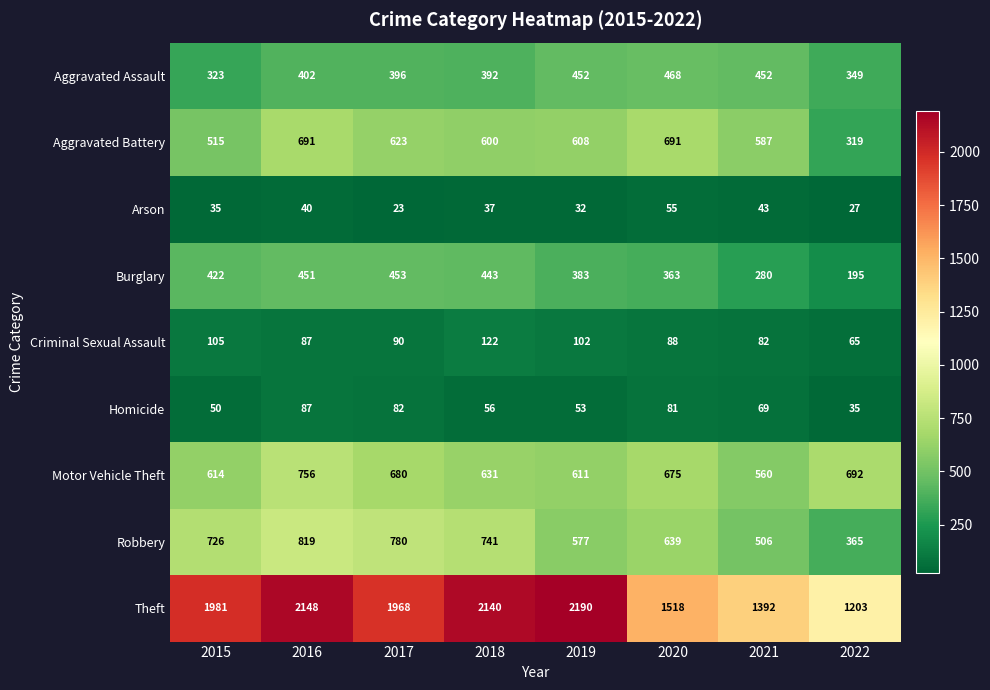

Which series has the largest range (max minus min)?

Theft